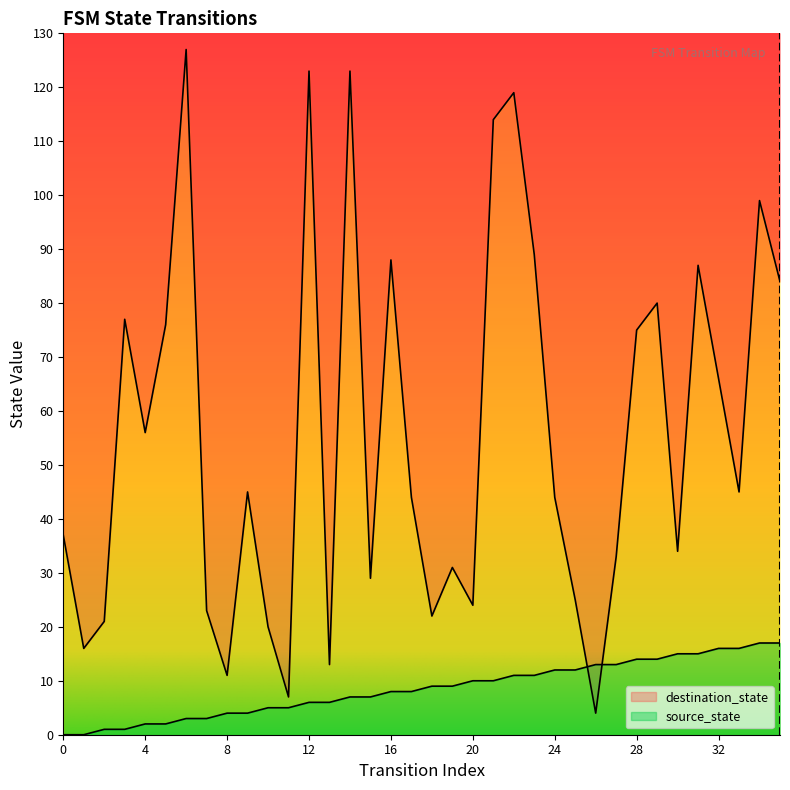

Where does the destination_state series first go above 45?

3